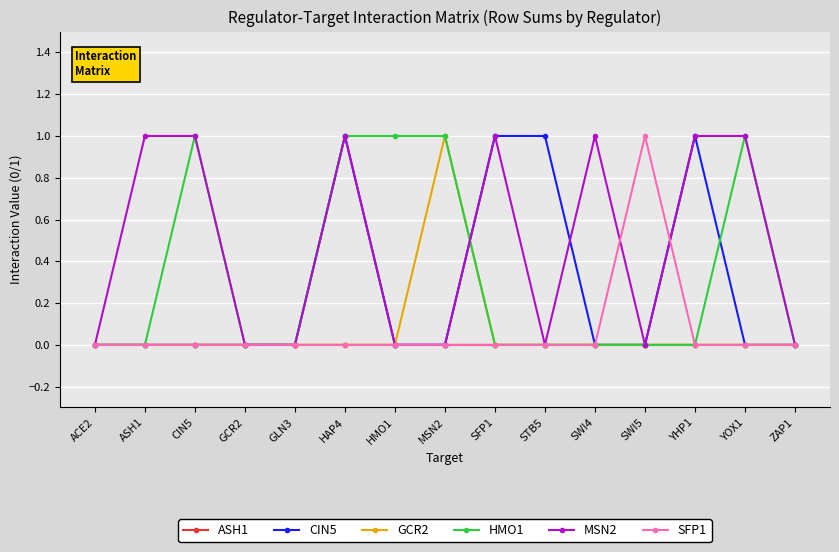

What is the difference between the second highest and minimum values in the HMO1 series?

1